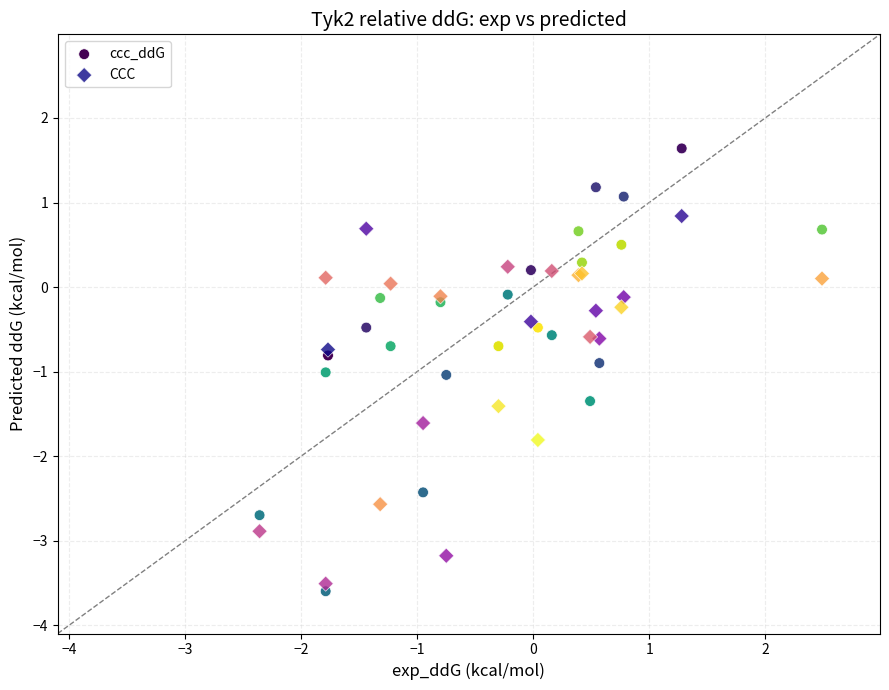

Which series reaches the minimum Y coordinate?

ccc_ddG